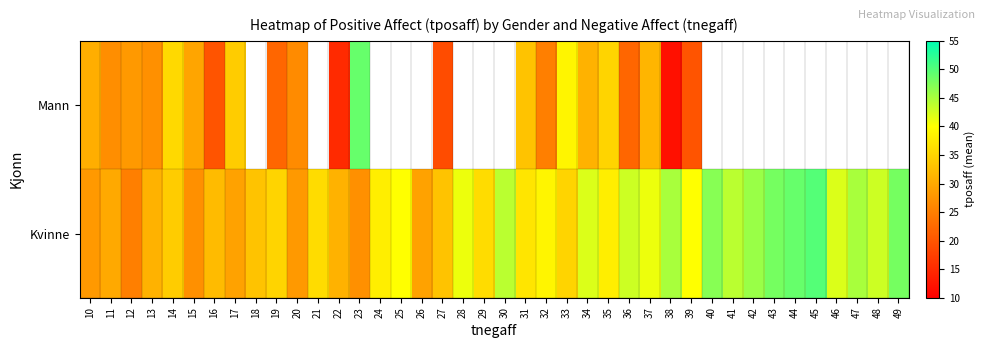

What is the total value across all series at 23?

76.0